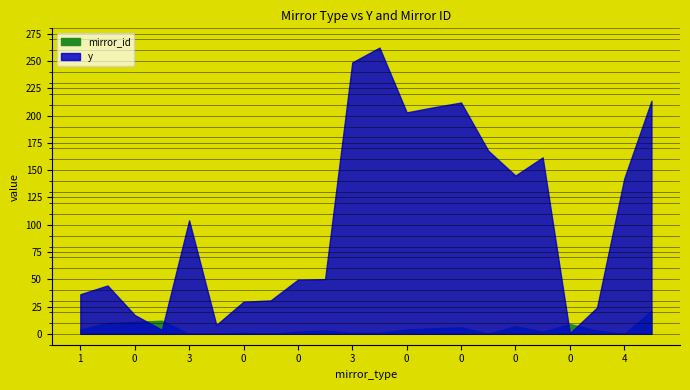

What are all the series names shown in the legend?

y, mirror_id